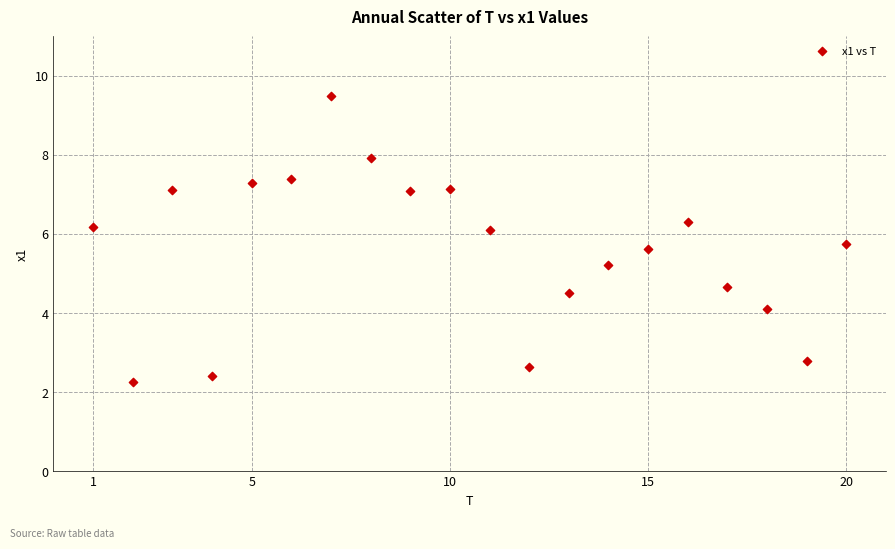

What is the range of X values (max minus min)?

19.0